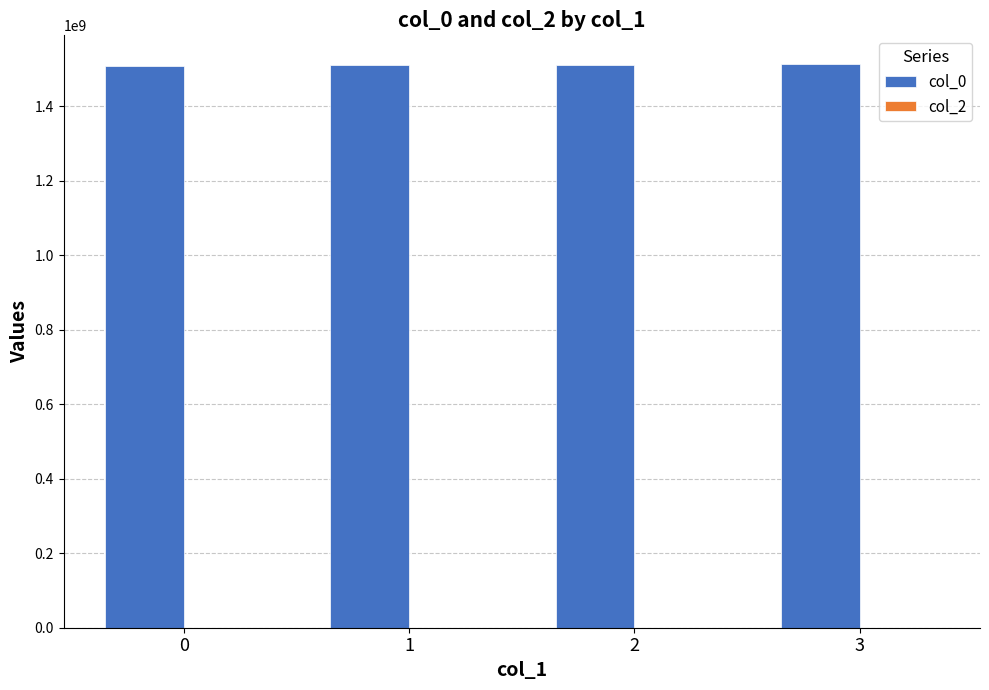

What is the sum of the values at 2 and 0?

3017463518